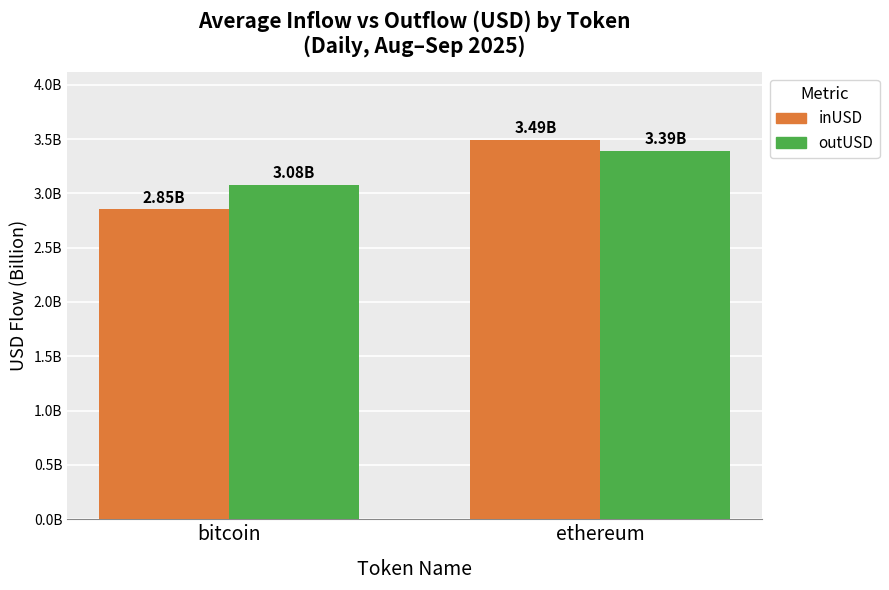

Does the chart contain stacked bars?

No